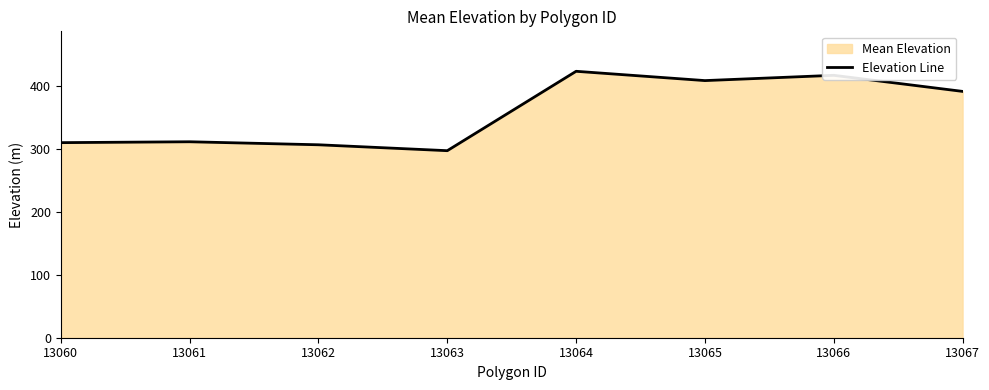

How many interior local peaks (higher than both neighbors) does the data have?

3